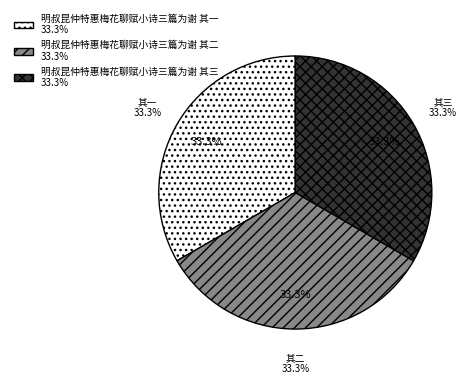

To the nearest percent, what is the combined percentage of 明叔昆仲特惠梅花聊赋小诗三篇为谢 其三 and 明叔昆仲特惠梅花聊赋小诗三篇为谢 其一?

67%